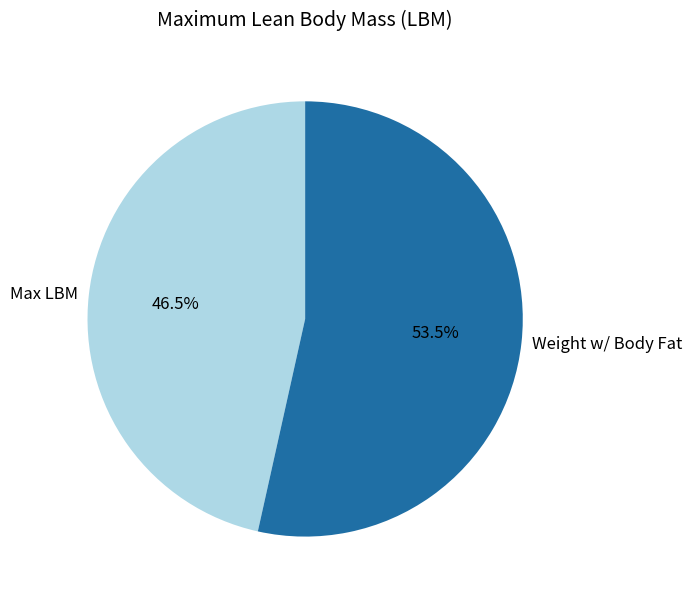

What is the ratio of the value at Max LBM to the value at Weight w/ Body Fat?

0.9